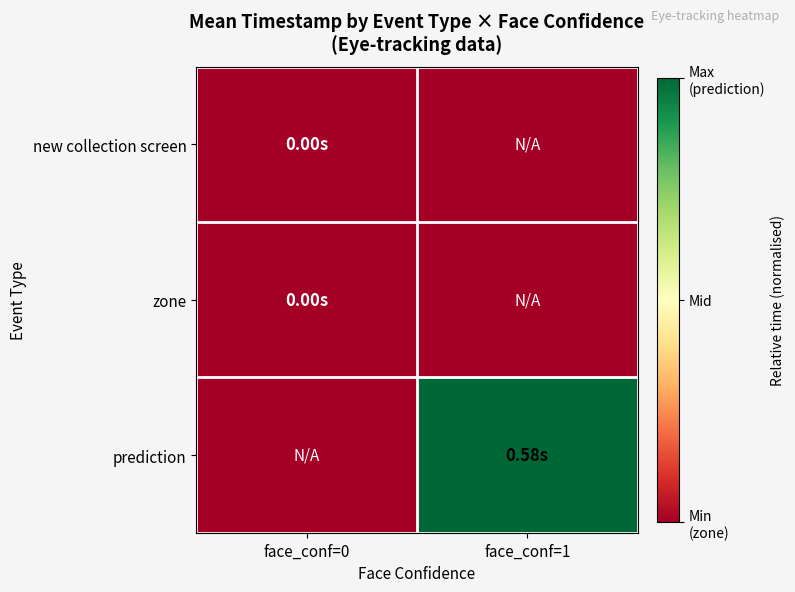

Which label corresponds to the largest value in the chart?

face_conf=1